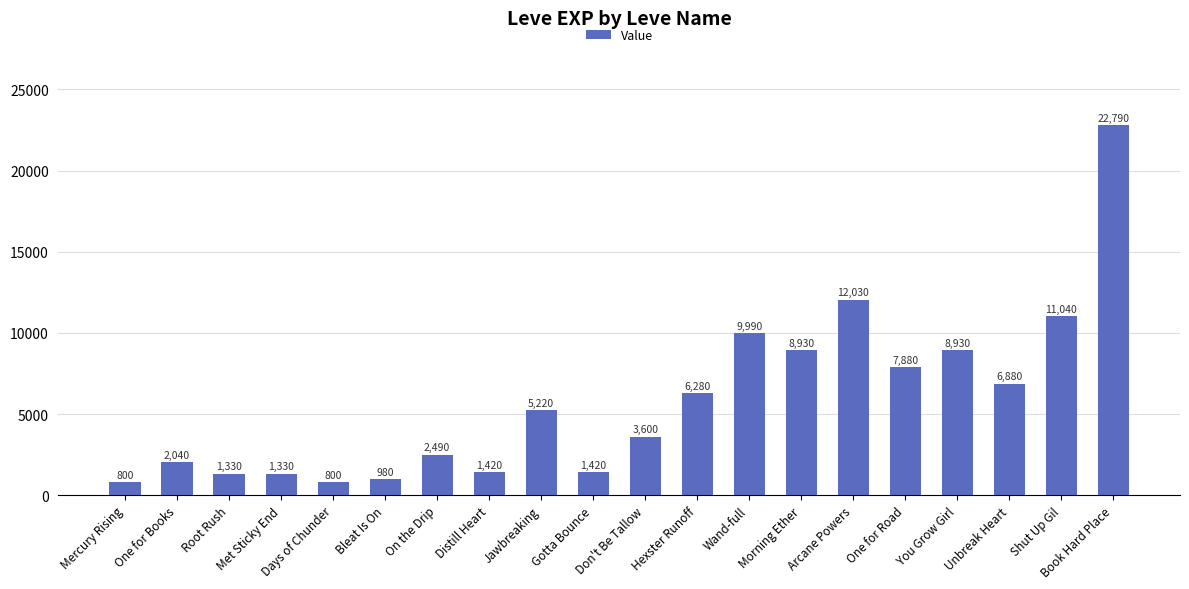

Count the number of categories in the chart.

20